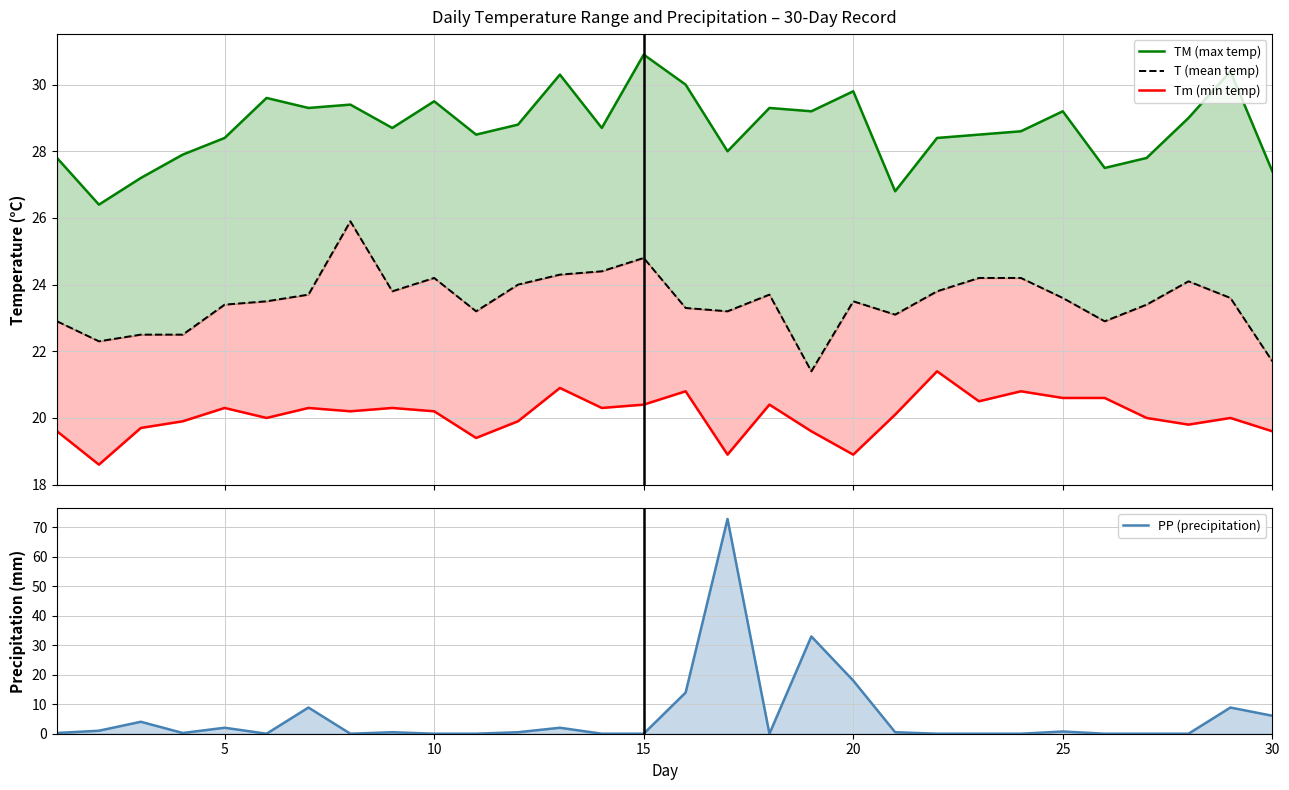

True or false: Tm (min temp) and T (mean temp) cross at least once.

False